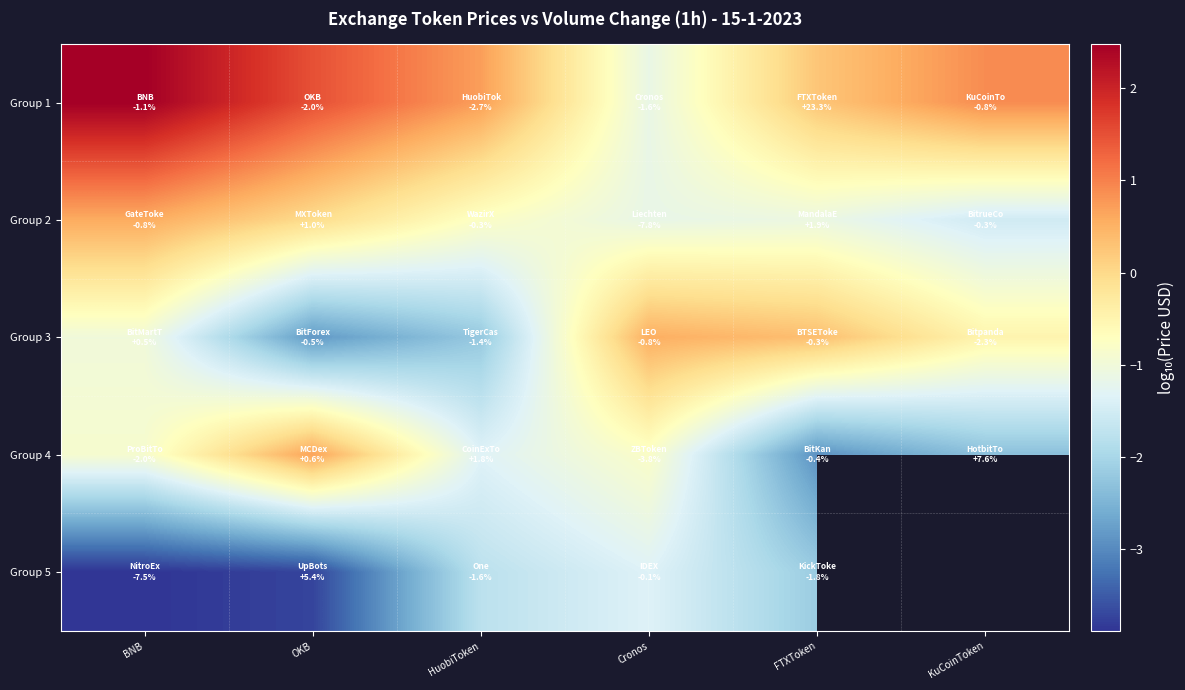

Is it true that Group 4 equals -1.8 at HuobiToken?

False